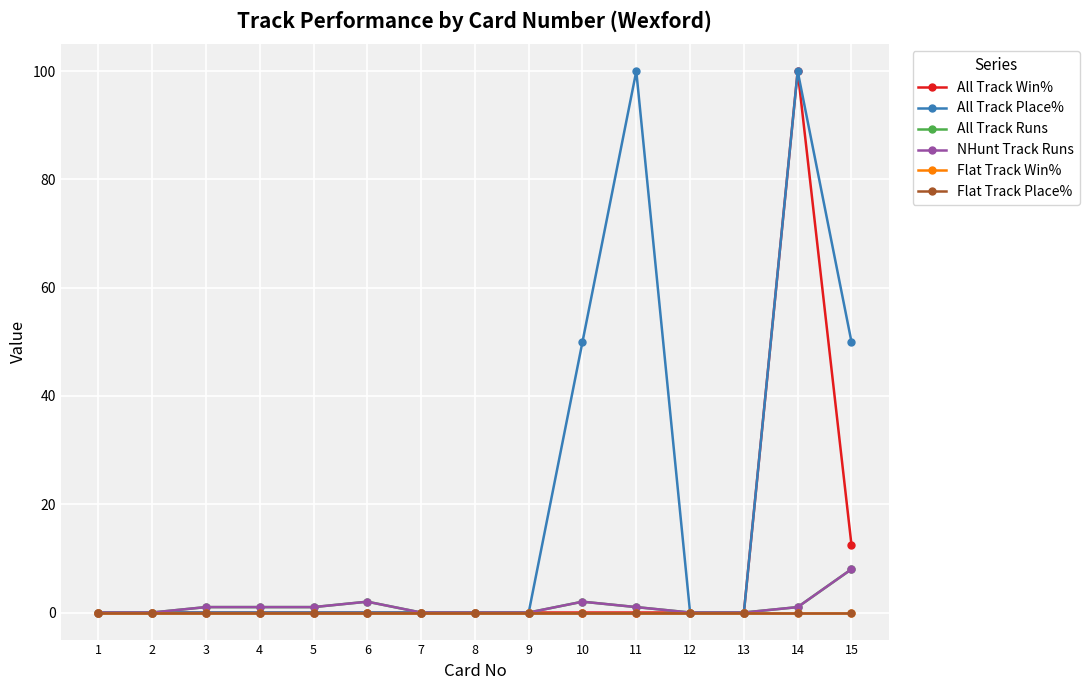

Is this an area chart (filled region under the line)?

No